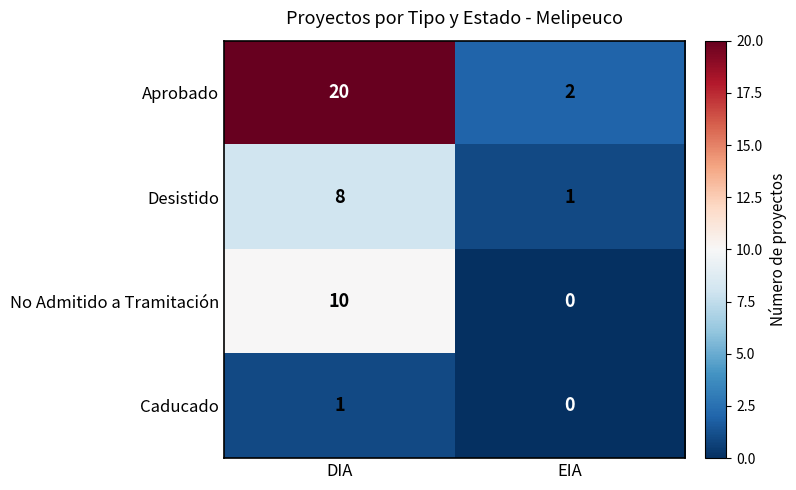

At DIA, list the series in order from largest to smallest.

Aprobado, No Admitido a Tramitación, Desistido, Caducado